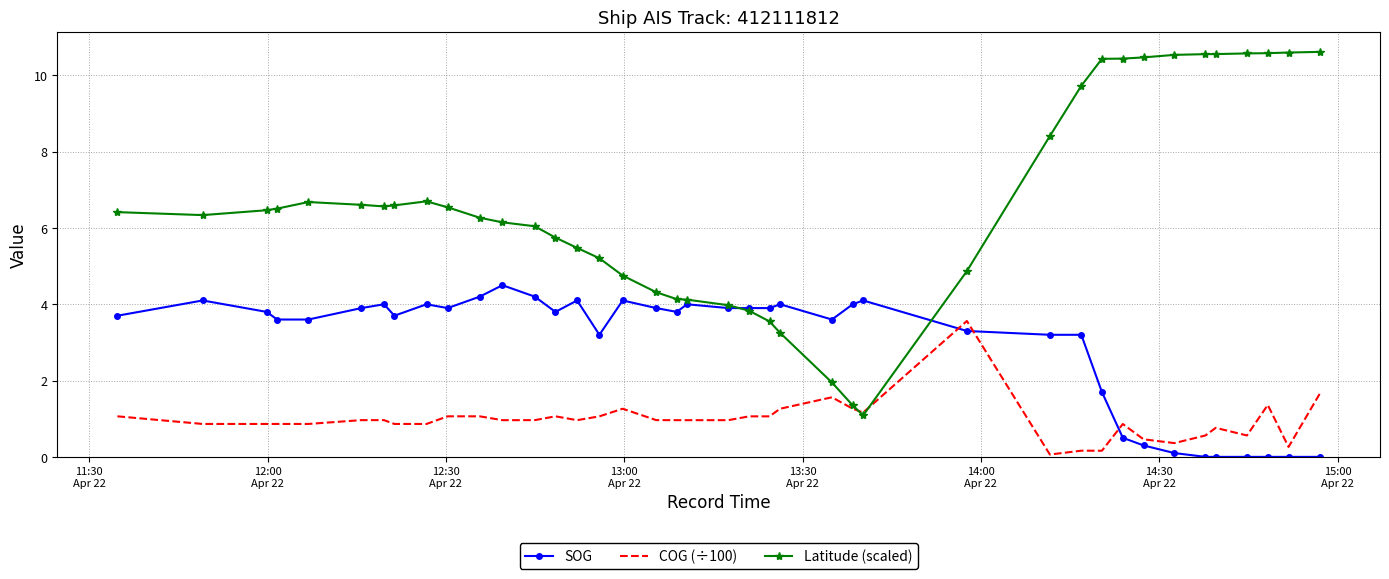

What is the lowest value of the Latitude (scaled) series?

1.1